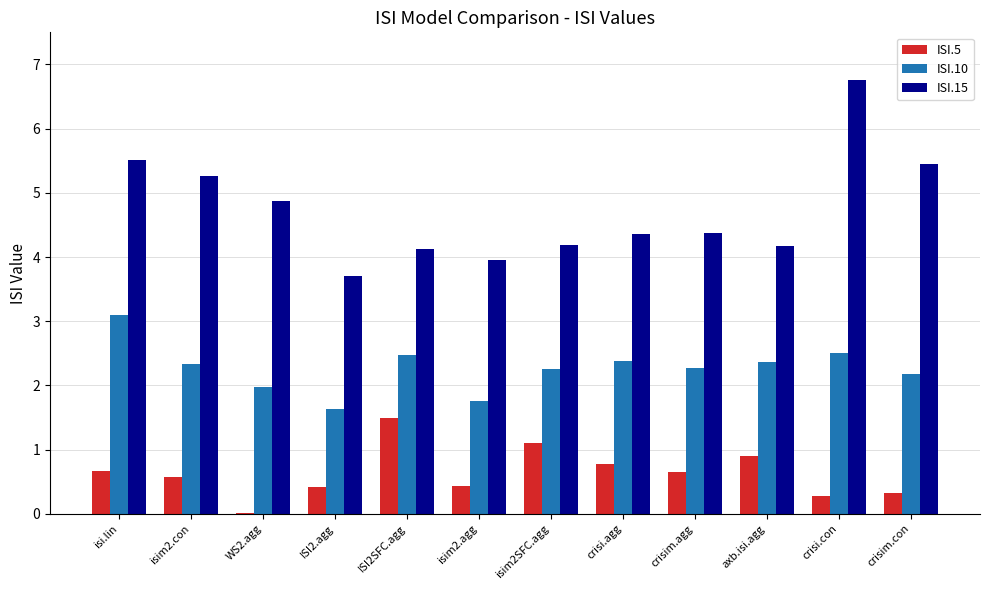

At which label does ISI.5 reach its peak?

ISI2SFC.agg